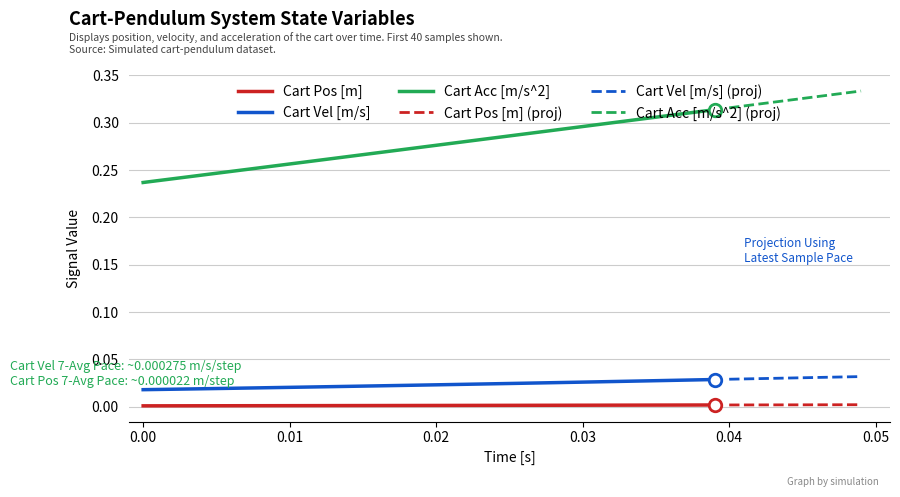

True or false: Cart Vel [m/s] and Cart Acc [m/s^2] cross at least once.

False